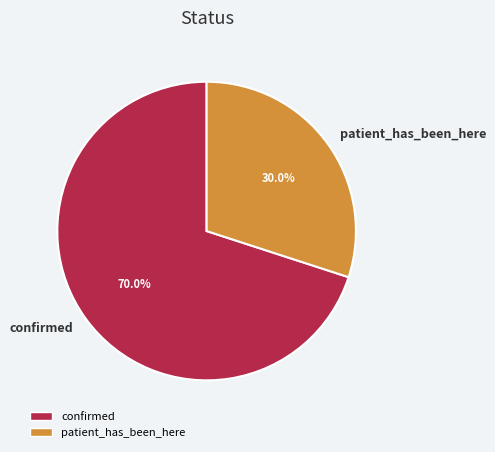

Combined, what portion of the pie is confirmed and patient_has_been_here?

100.0%